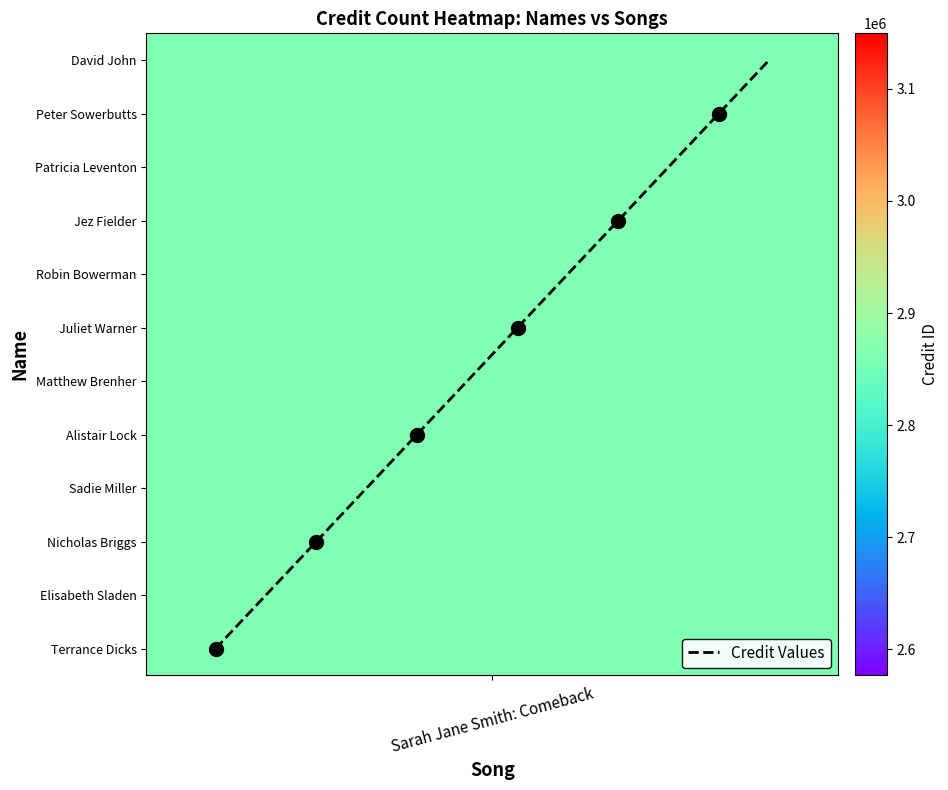

True or false: the data shows 12 at 7.

False